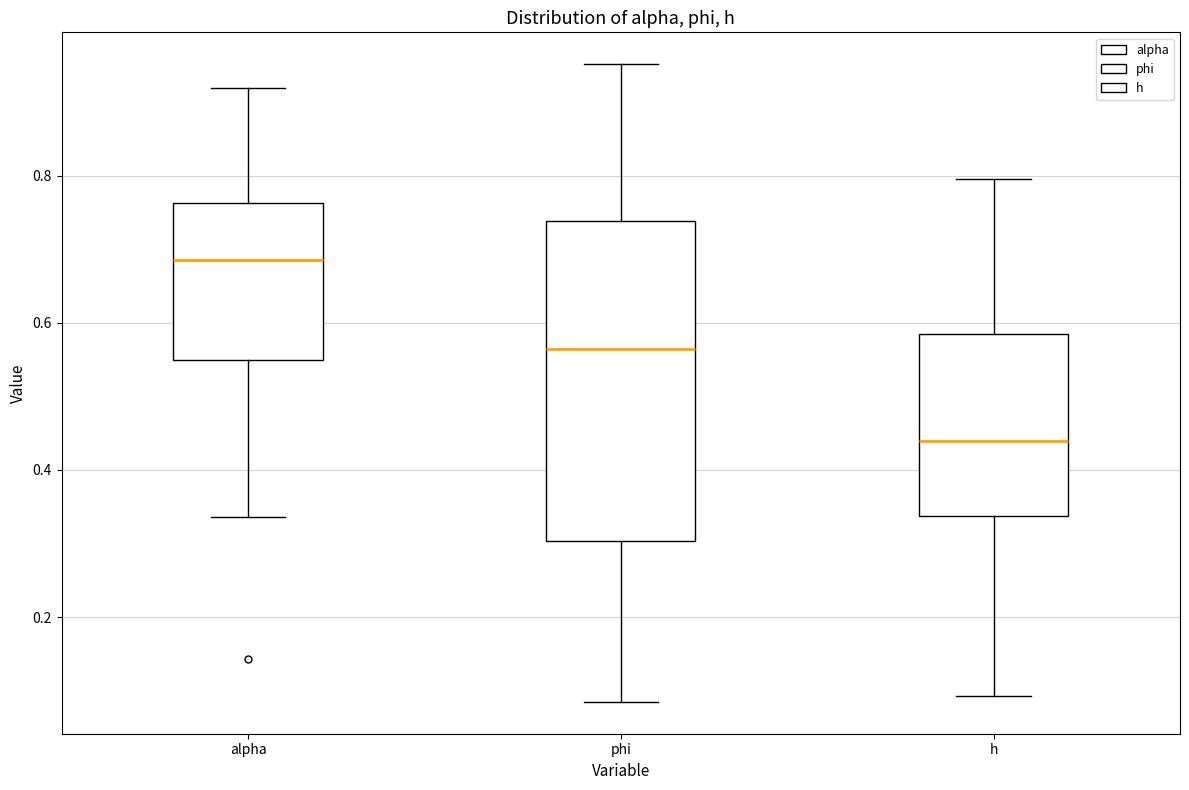

Comparing the boxes themselves (not the whiskers), which one is the tallest?

phi